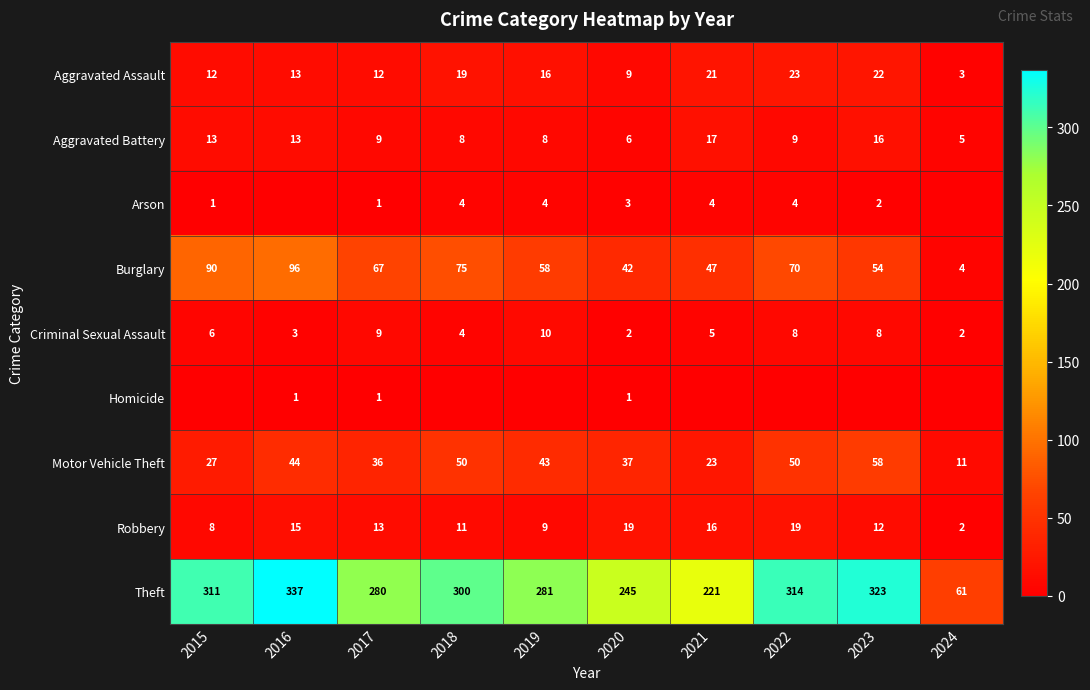

What is the total value across all series at 2019?

429